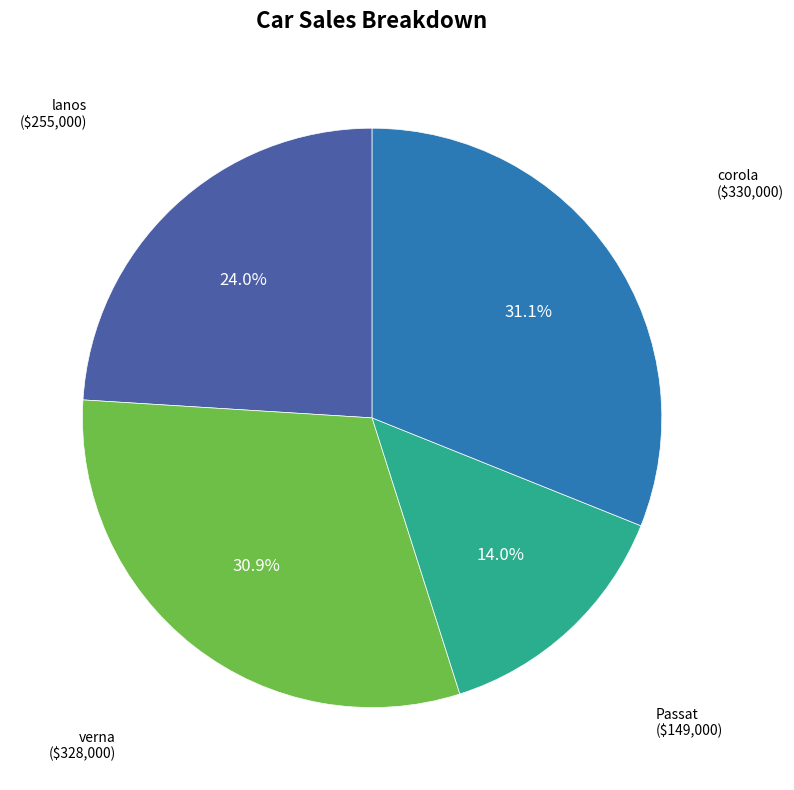

Which slice is the smallest?

Passat